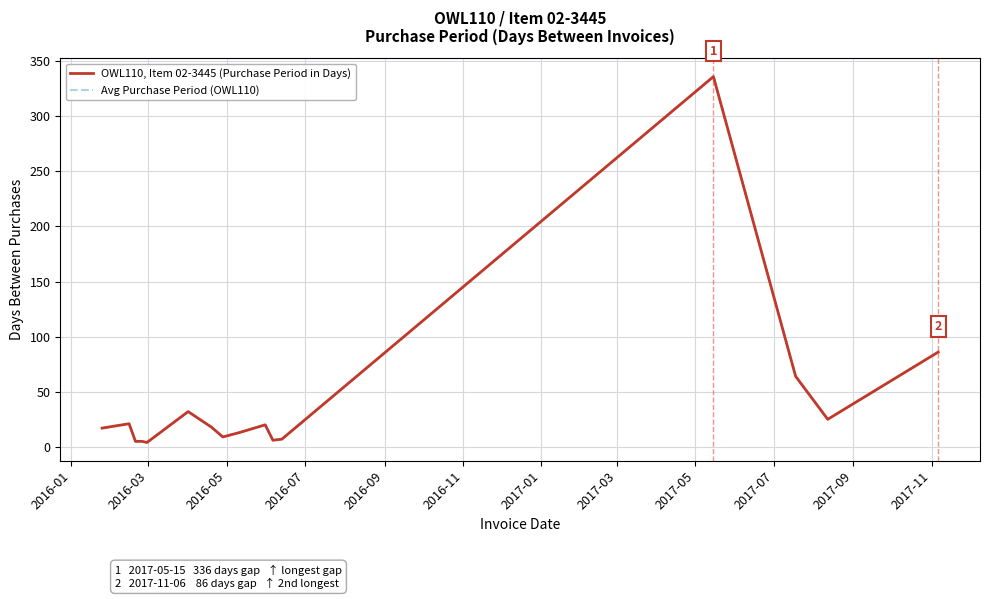

Reading right to left, transcribe all the data shown in this chart.

OWL110, Item 02-3445 (Purchase Period in Days): 86	25	64	336	7	6	20	13	9	18	32	4	5	5	21	17
Avg Purchase Period (OWL110): 86	25	64	336	7	6	20	13	9	18	32	4	5	5	21	17